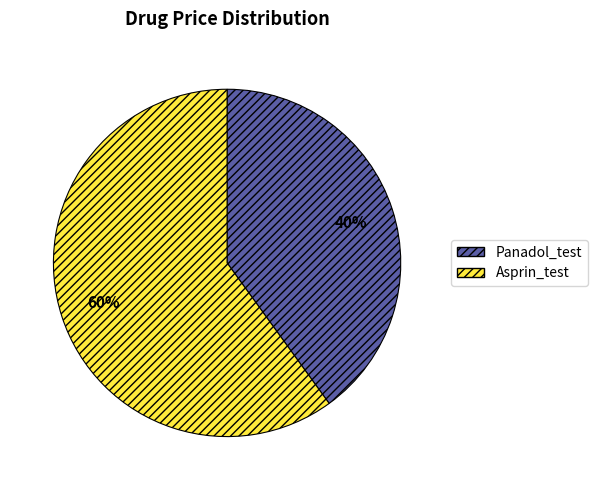

Is it true that Panadol_test is 28% of the pie?

False